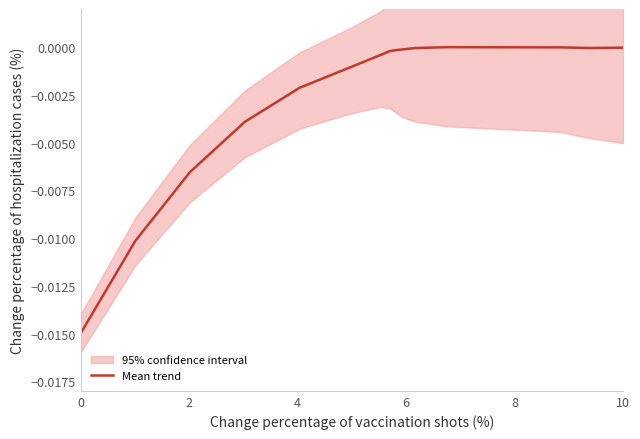

How many lines are shown in the chart?

1